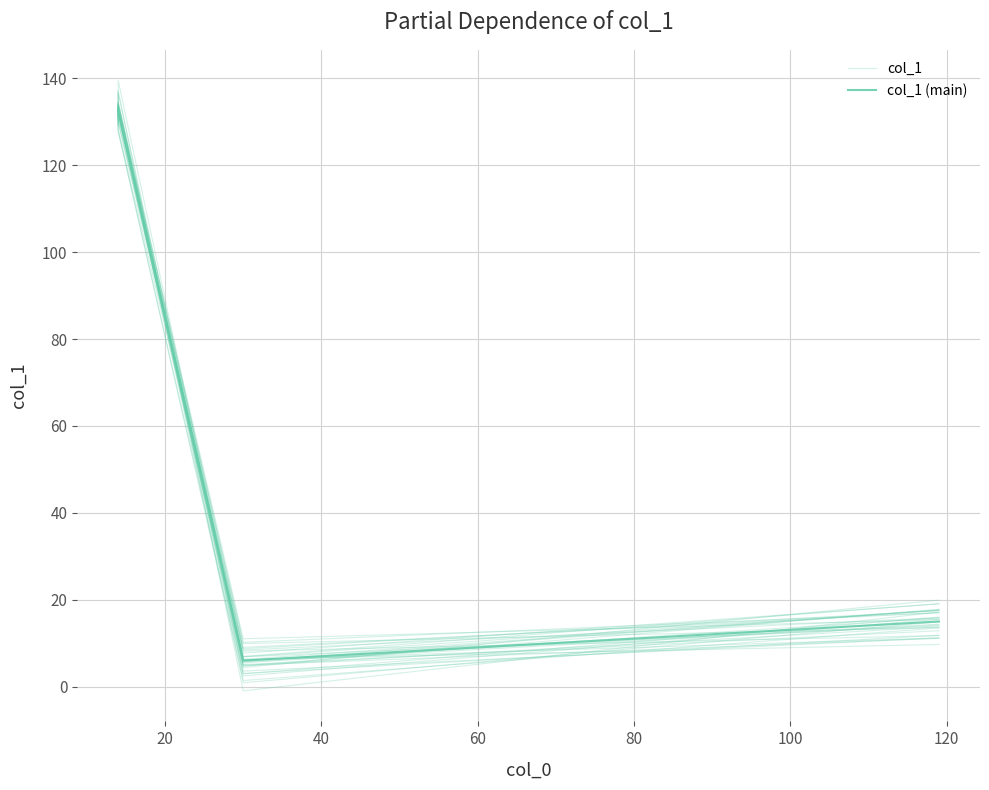

How many lines are shown in the chart?

2